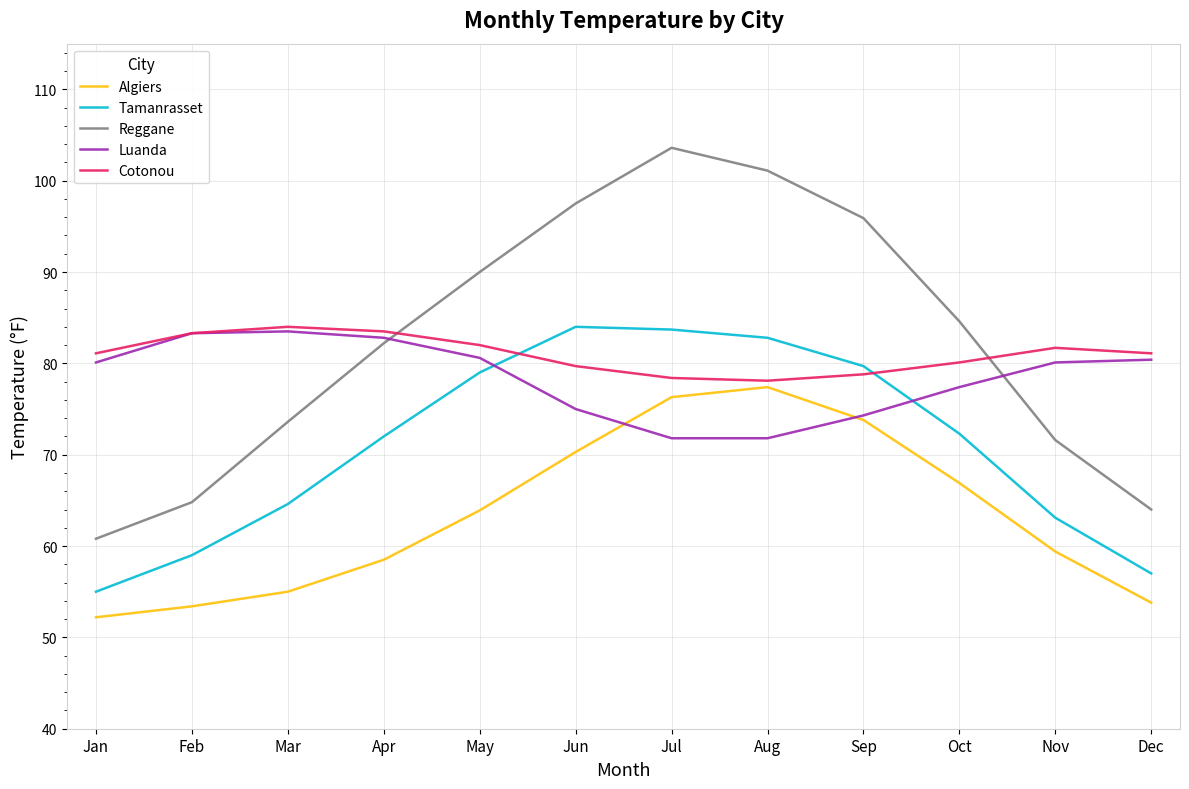

Which series has the largest range (max minus min)?

Reggane